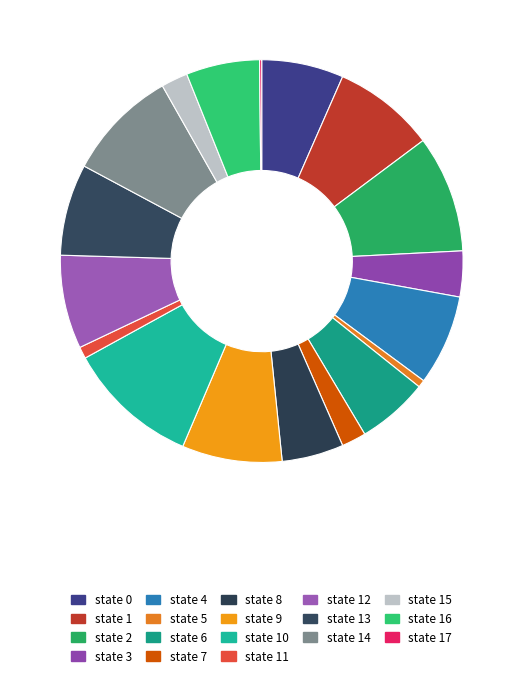

How many segments does this pie chart have?

18